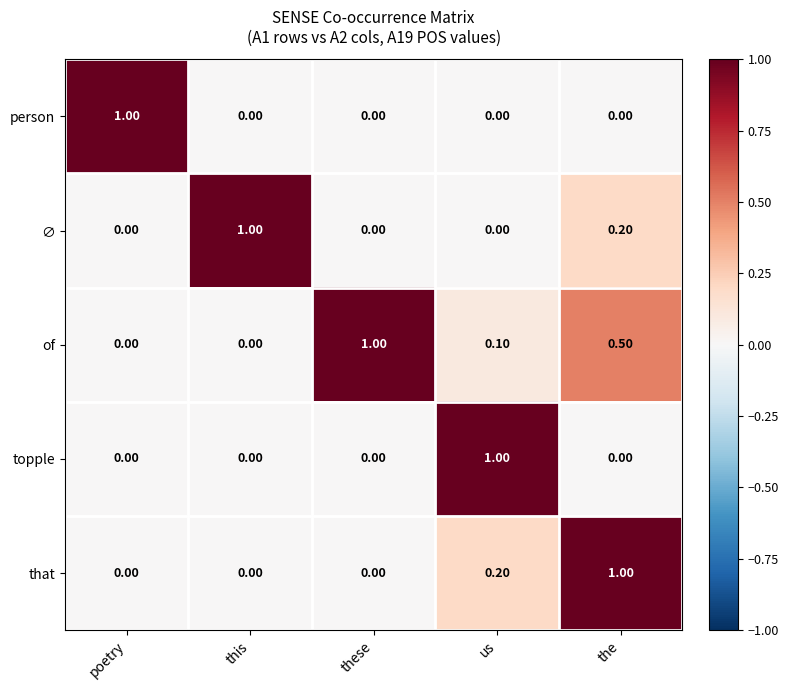

Between this and the, which series saw the biggest shift?

that